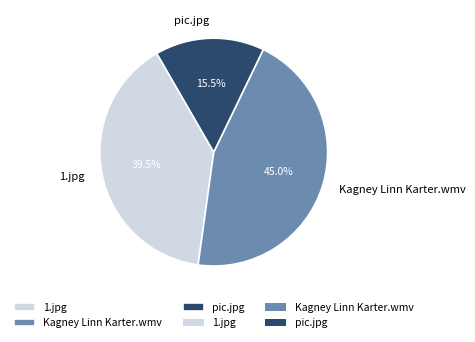

Approximately how many times larger is the value at pic.jpg compared to 1.jpg?

0.4